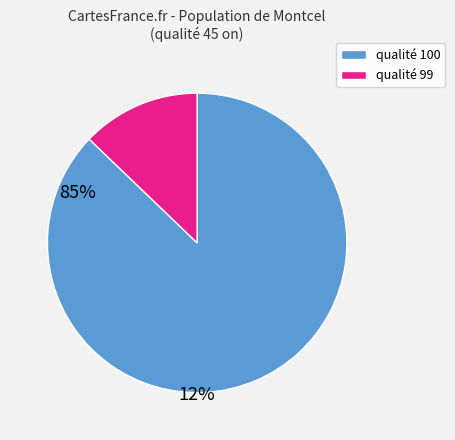

Does any single category account for the majority?

Yes